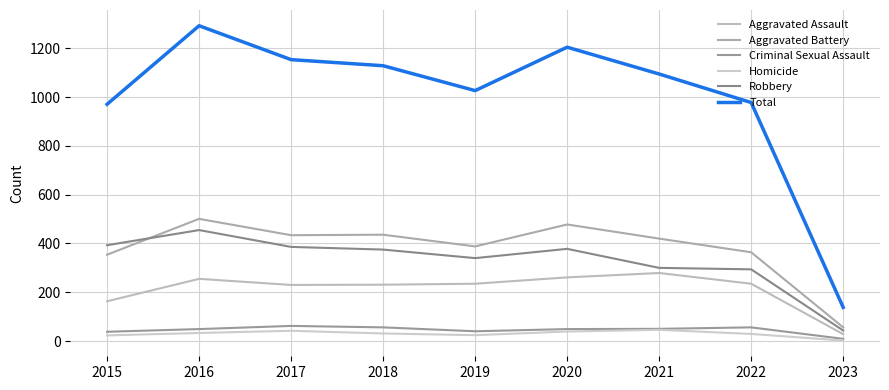

How many lines are shown in the chart?

6